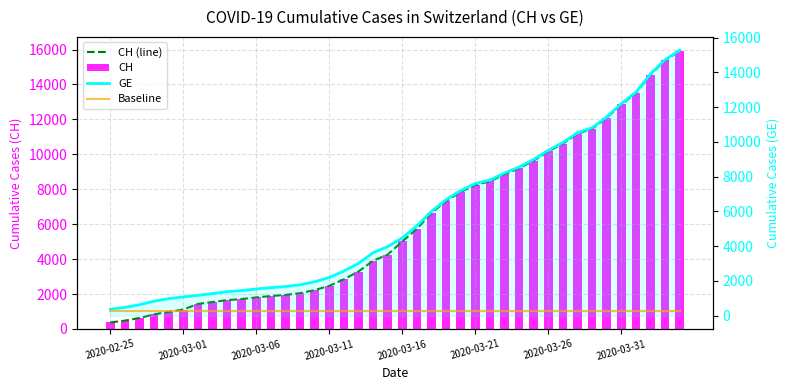

Rank the series at 24 from lowest to highest value.

Baseline, GE, CH (line), CH